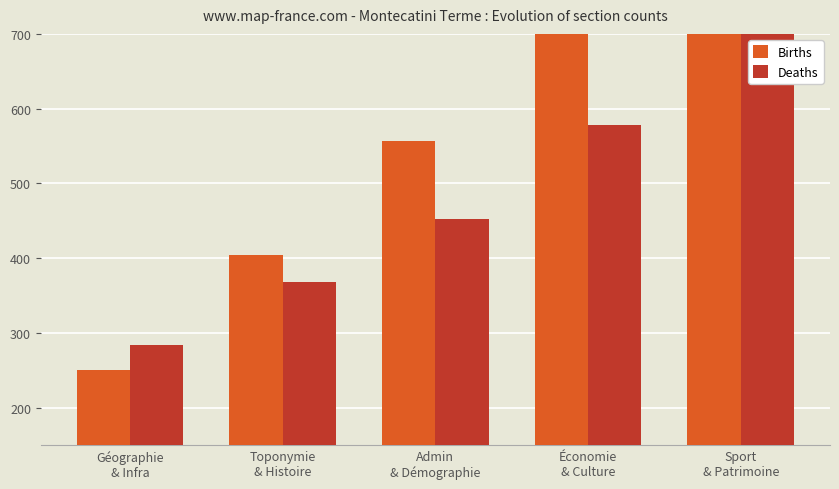

What is the sum of the Births values at Économie
& Culture and Admin
& Démographie?

1267